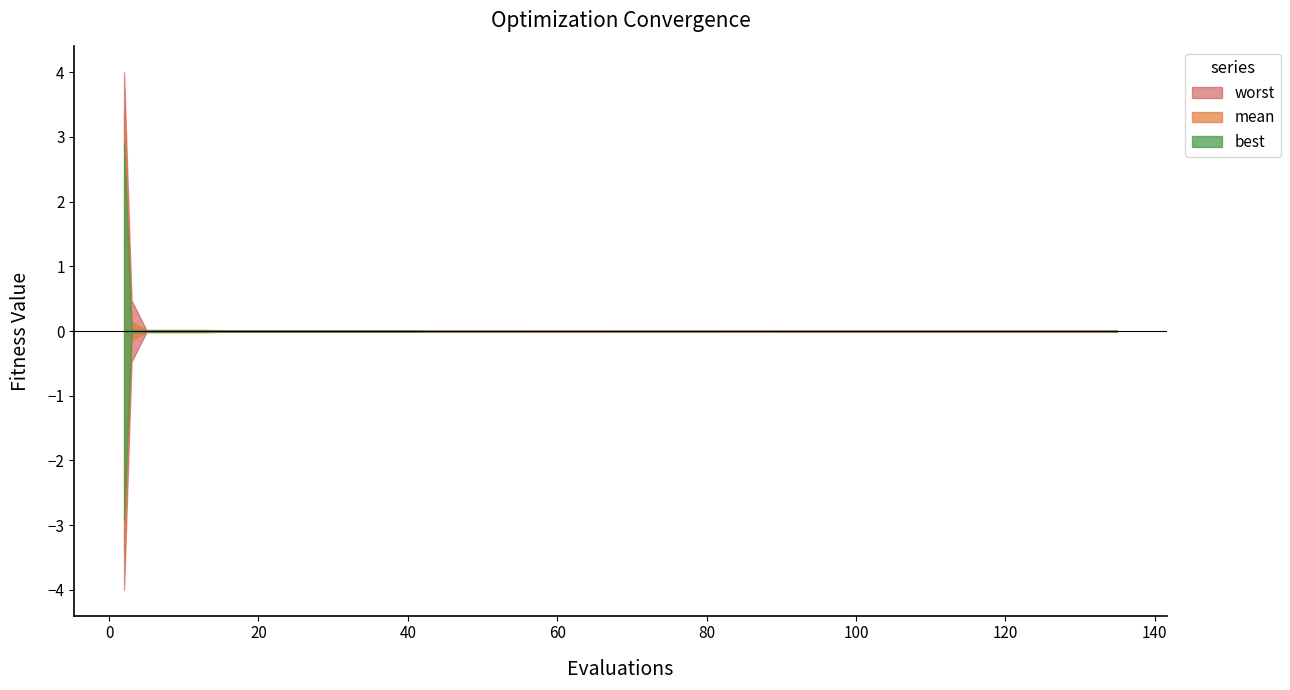

True or false: best and worst cross at least once.

False